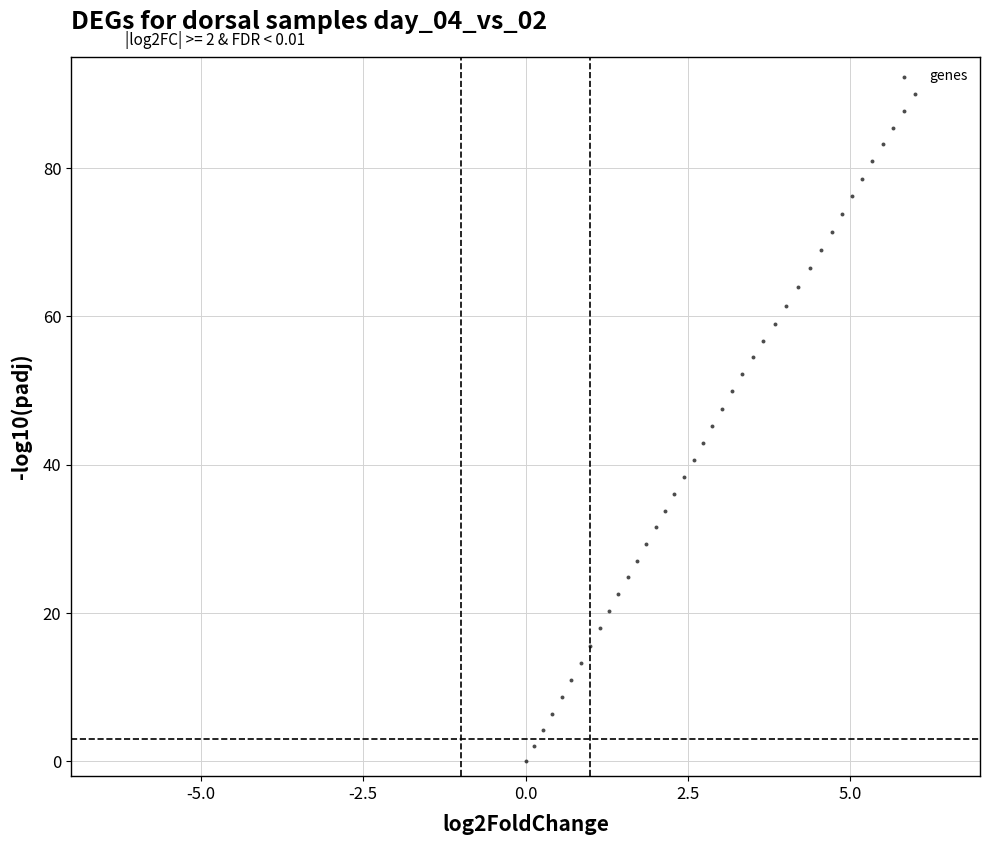

What is the range of X values (max minus min)?

6.0